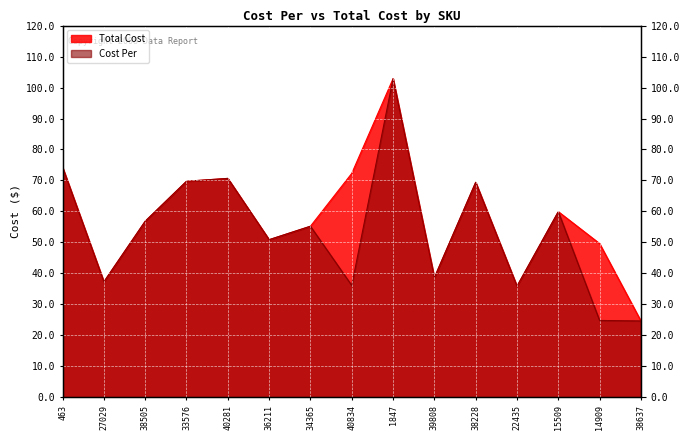

Where is Total Cost nearest to the value 63?

15509